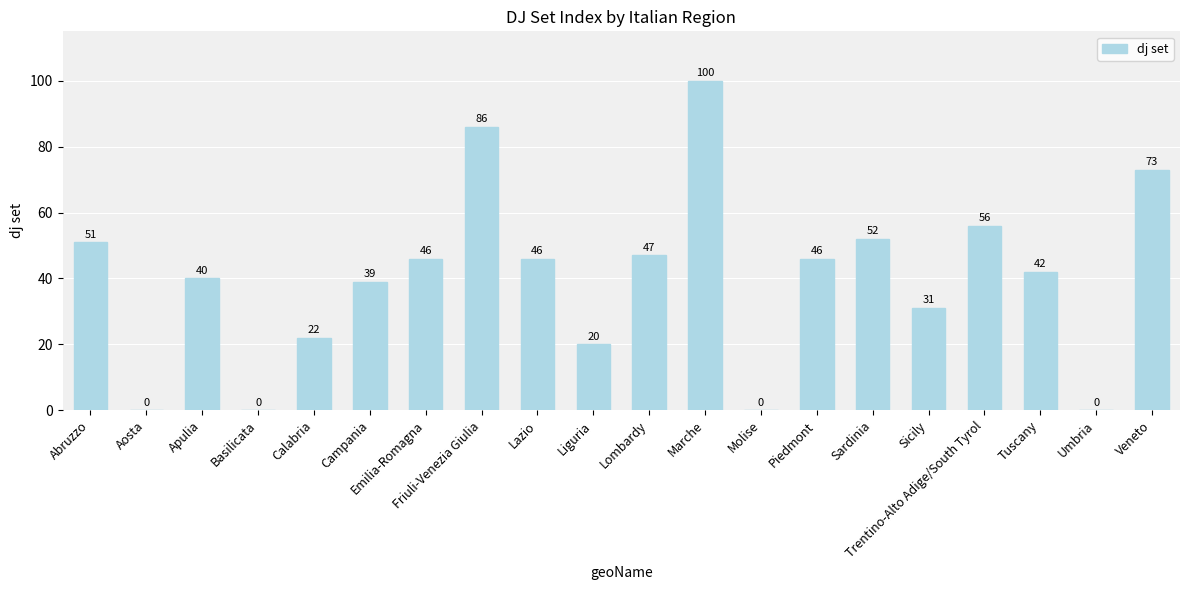

Reading right to left, transcribe all the data shown in this chart.

73	0	42	56	31	52	46	0	100	47	20	46	86	46	39	22	0	40	0	51